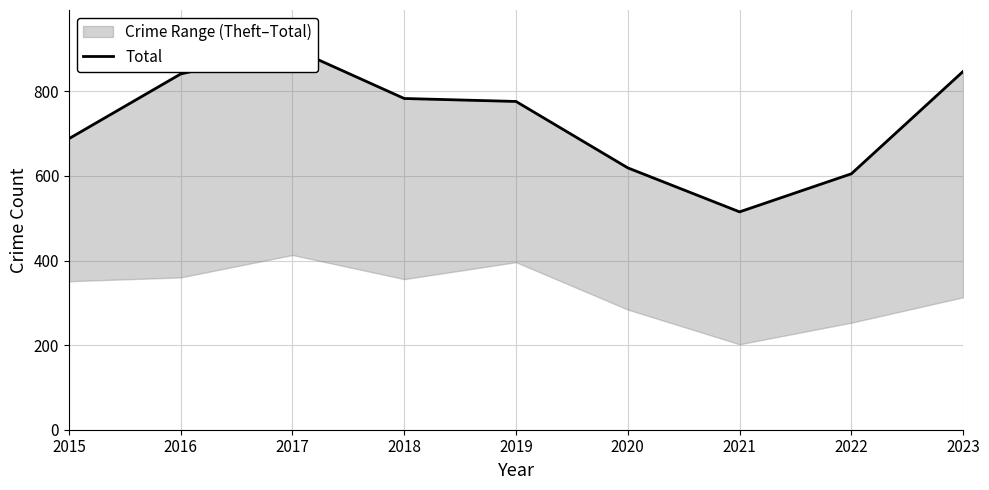

Does the chart display data point markers on the line(s)?

No